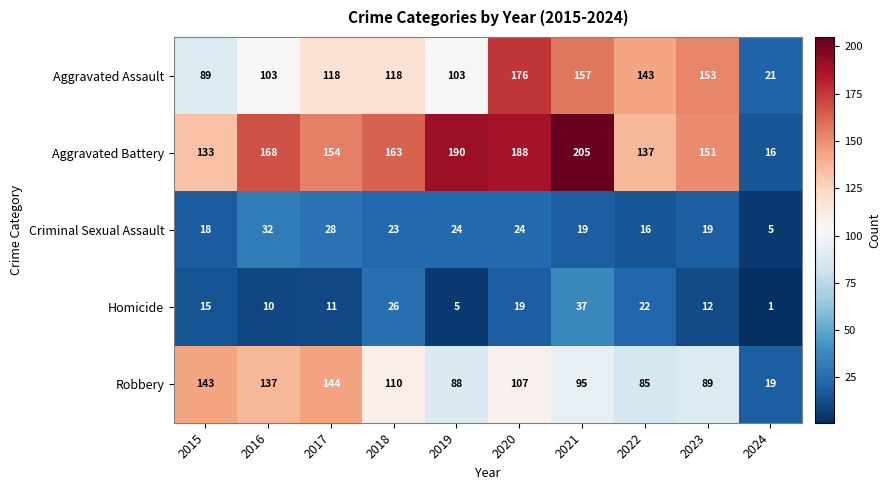

Between 2021 and 2024, which series saw the biggest shift?

Aggravated Battery